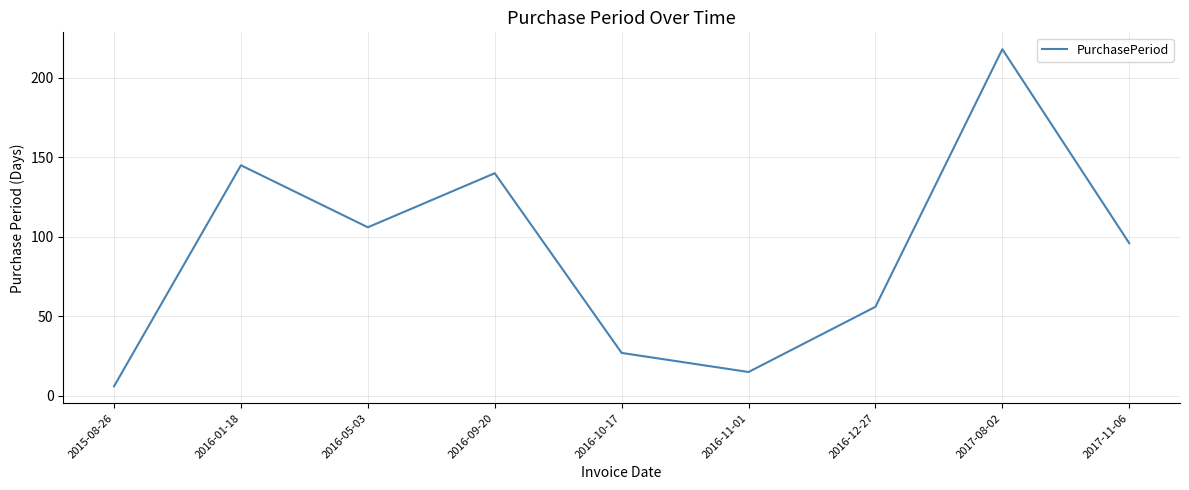

What is the greatest value displayed?

218